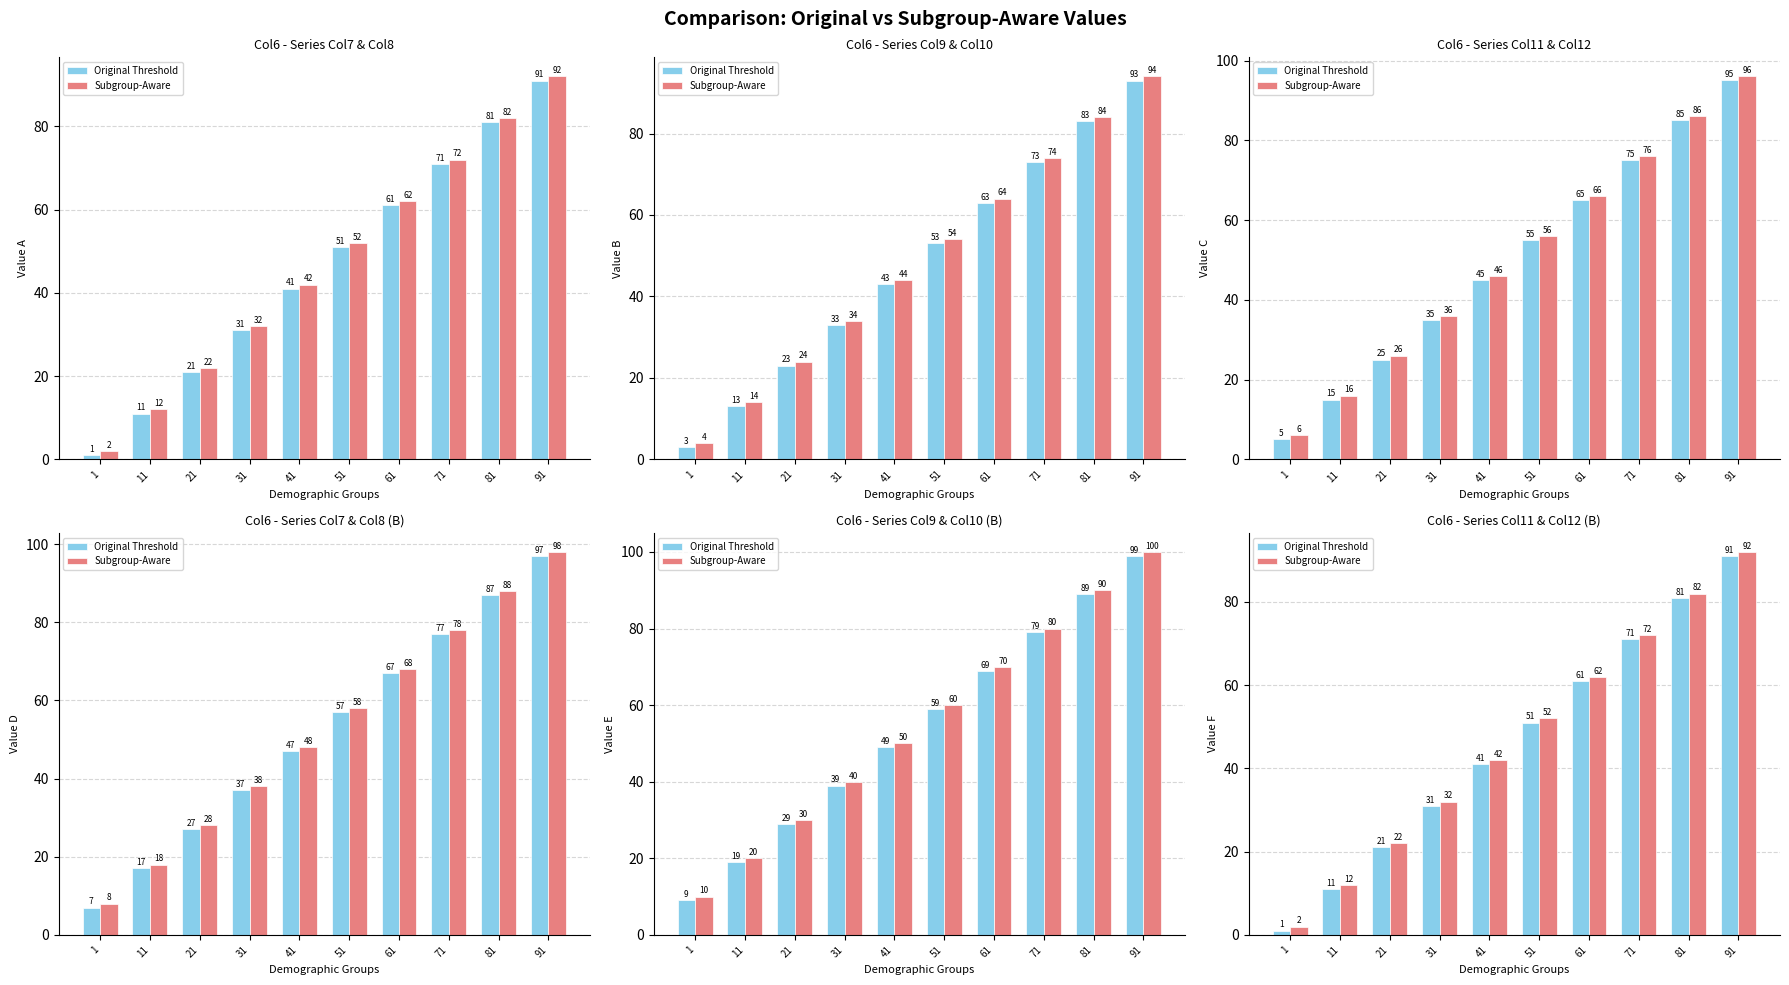

The Subgroup-Aware series shows 72 at 71. True or false?

True